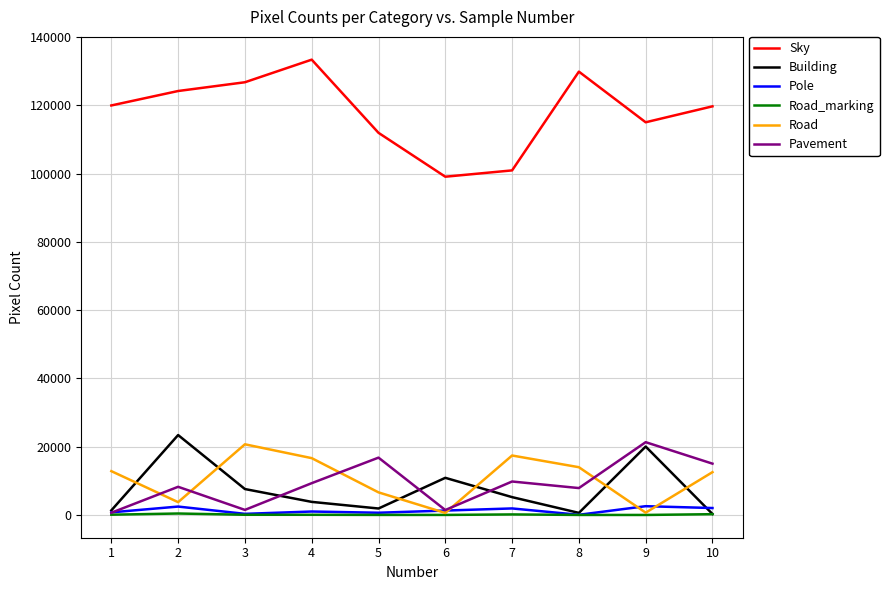

Between 3 and 6, which series saw the biggest shift?

Sky